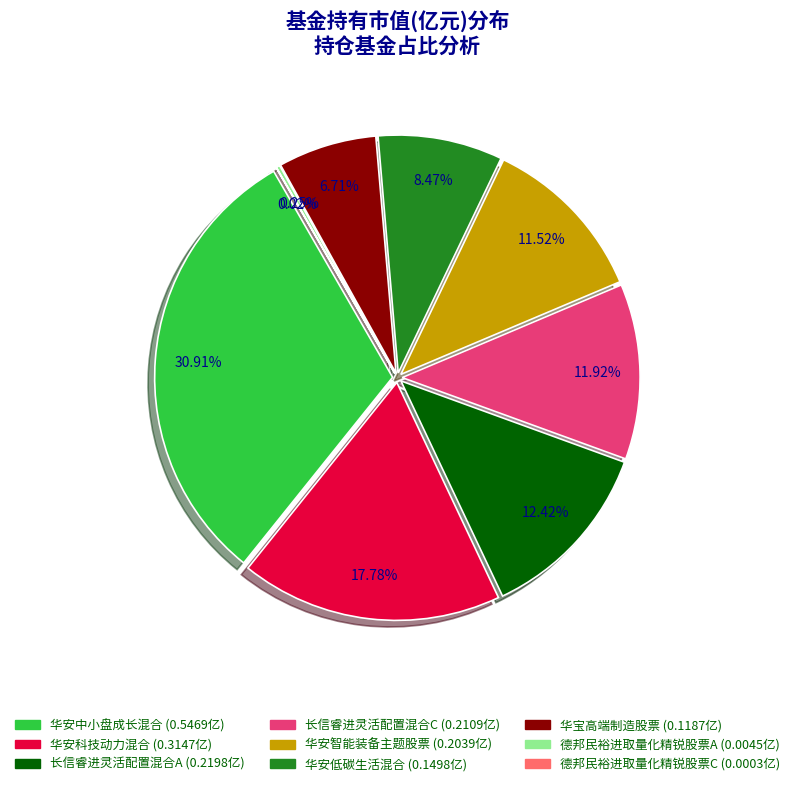

What is the smallest slice in the pie chart?

德邦民裕进取量化精锐股票C